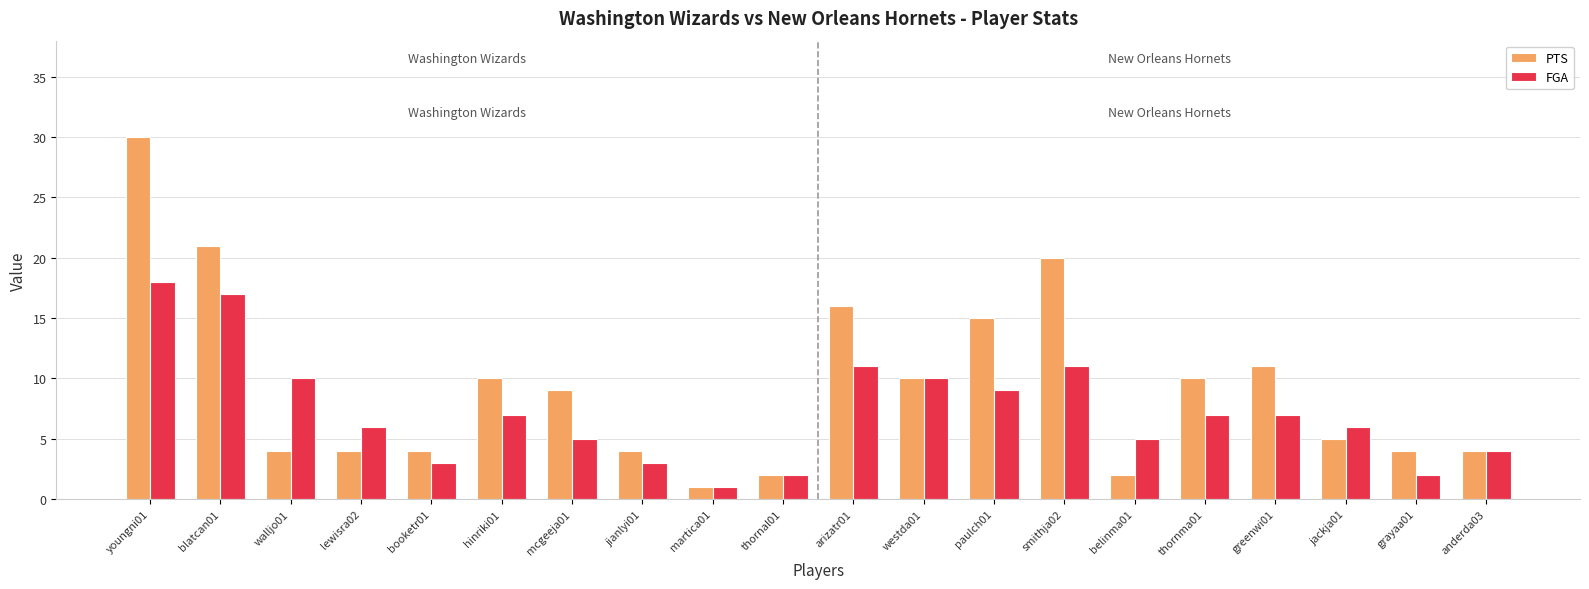

At which category is the sum across all series the highest?

youngni01